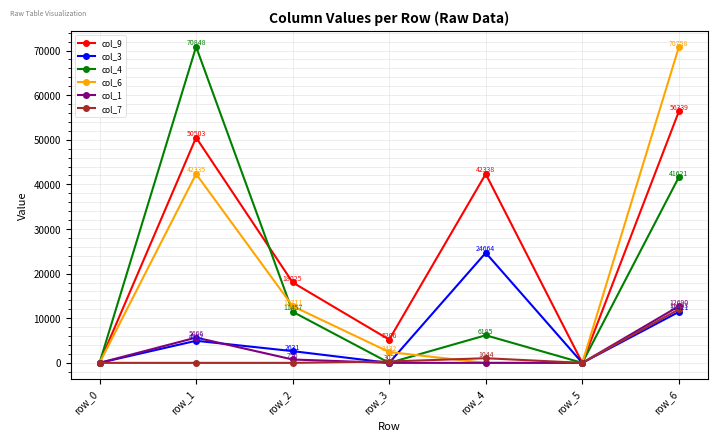

True or false: col_4 has a value of 2413 at row_4.

False